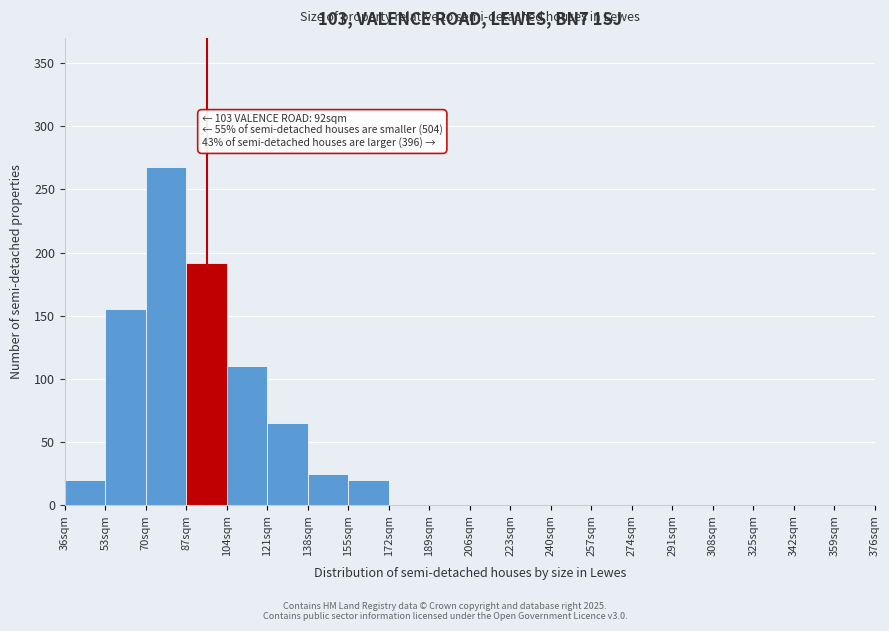

Which range on the x-axis has the tallest bar?

70 to 87